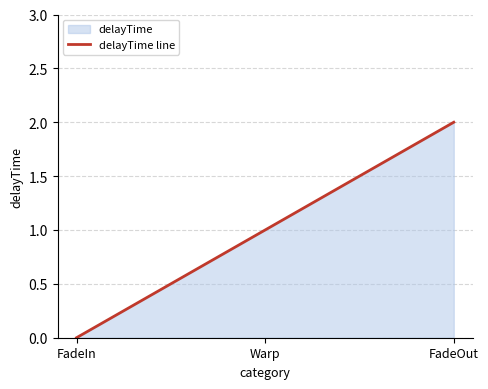

What is the value of the 2nd point from the left?

1